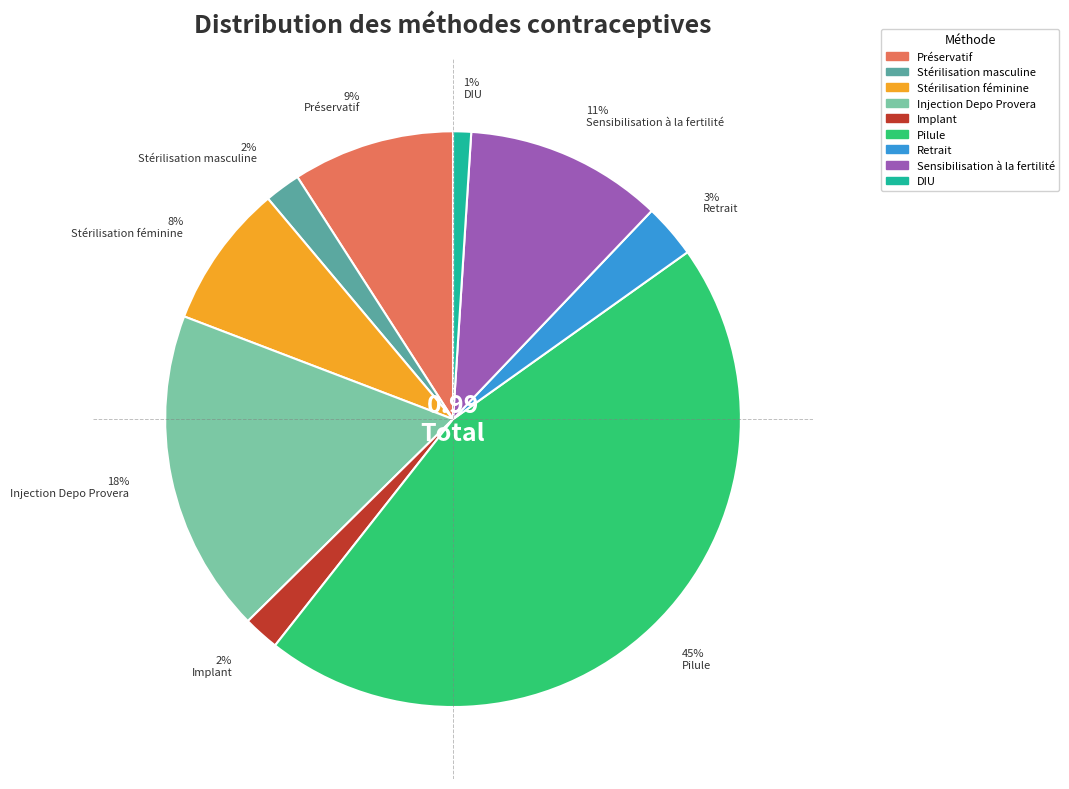

Is it true that Injection Depo Provera is 18% of the pie?

True